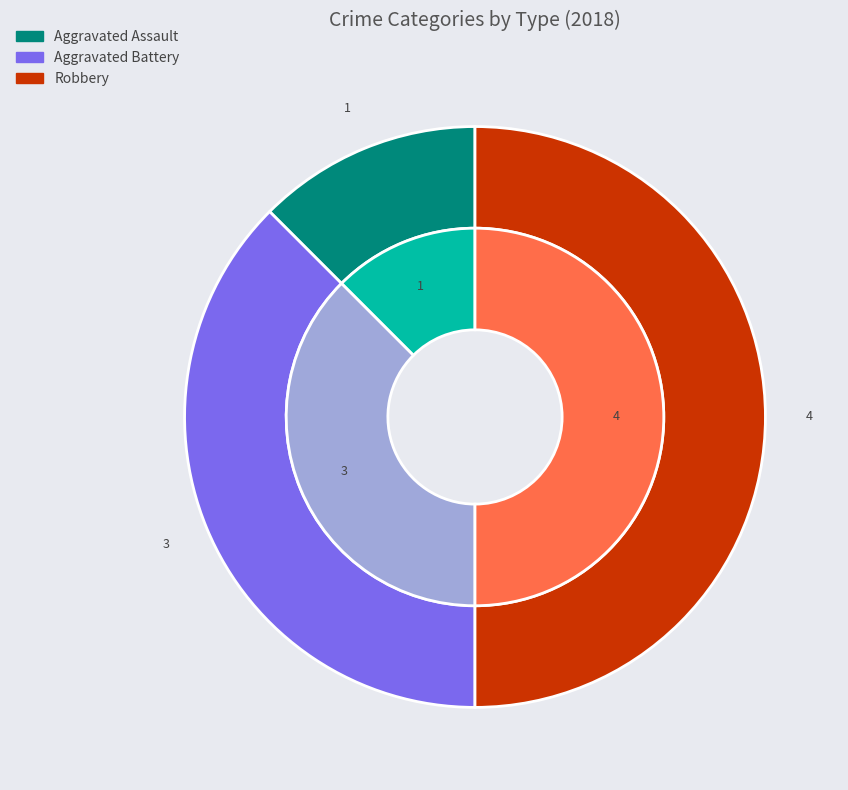

Is there any slice that represents more than half of the pie?

No